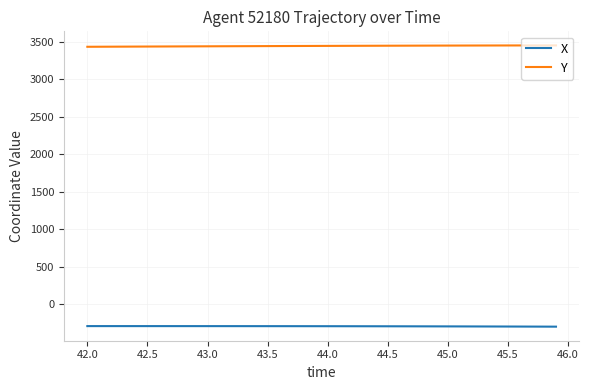

What is the greatest value displayed?

3450.0